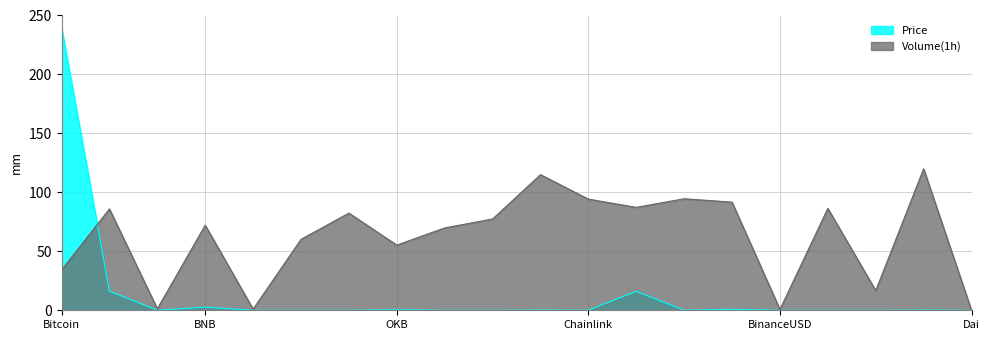

How many data points in Volume_change are above 77?

10